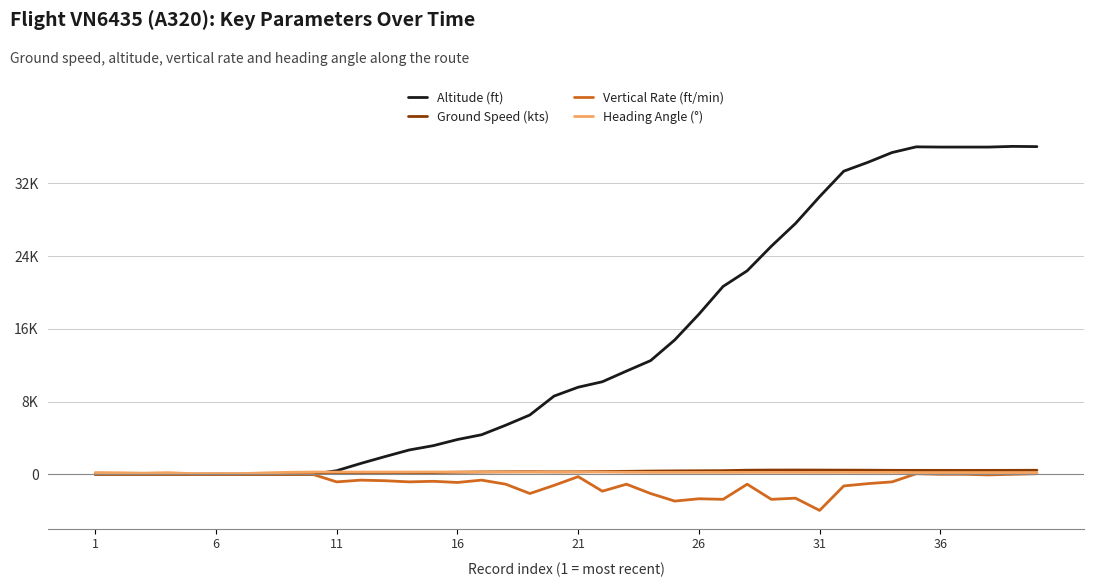

Is this an area chart (filled region under the line)?

No